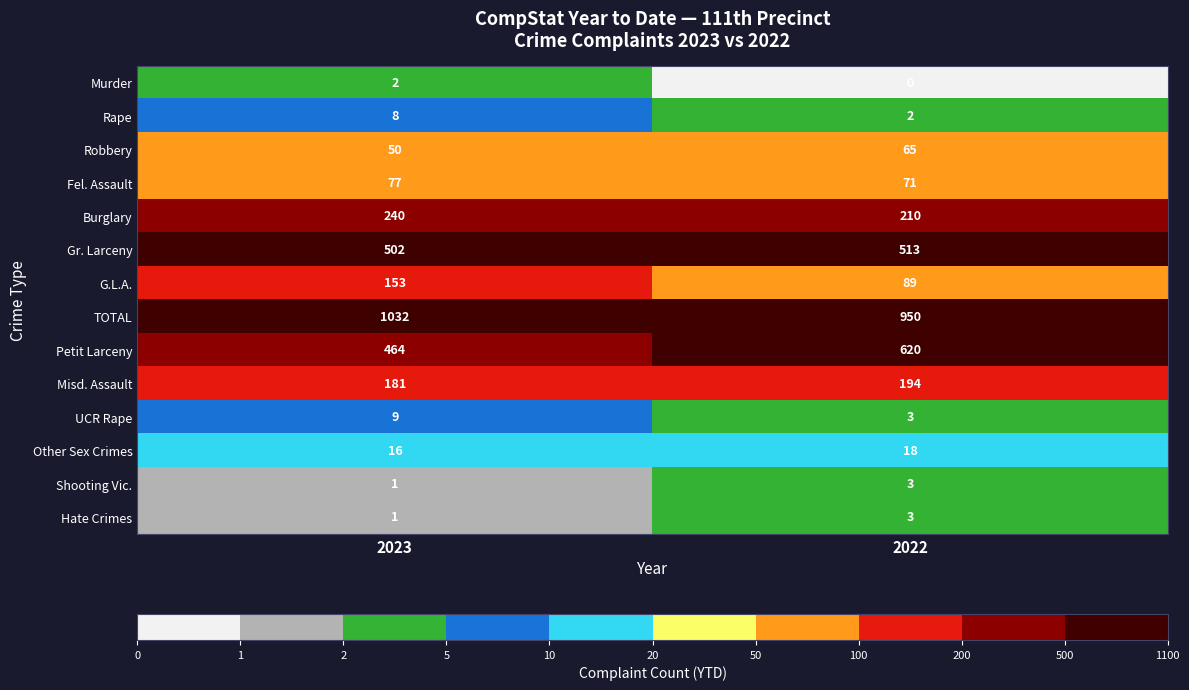

Between 2023 and 2022, which series saw the biggest shift?

Petit Larceny